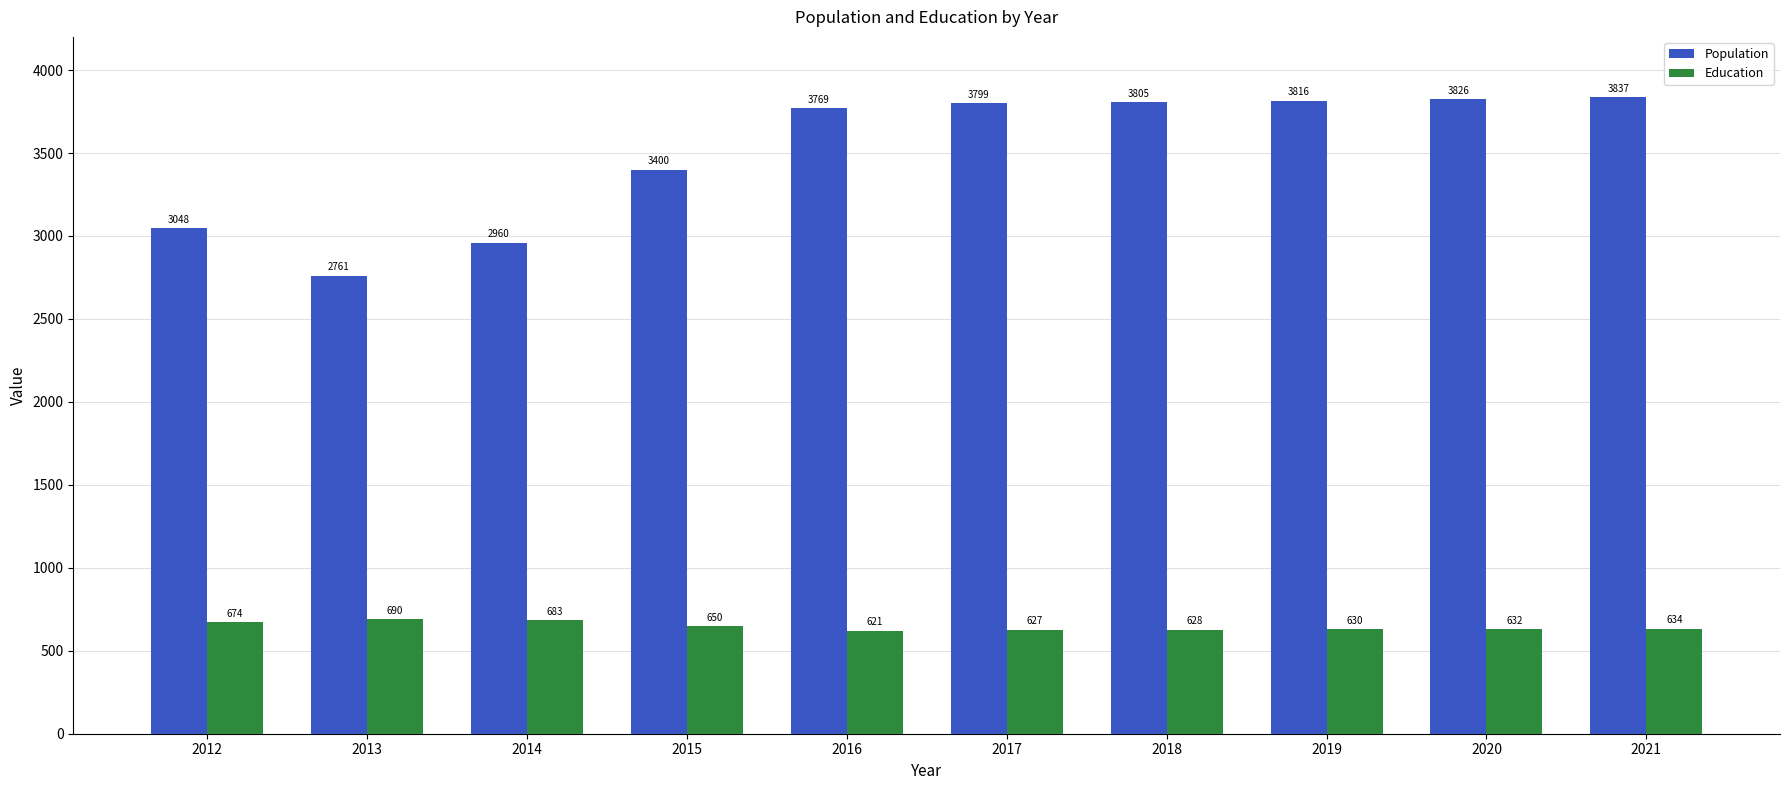

What is the value of the Education bar at the 8th from the left?

630